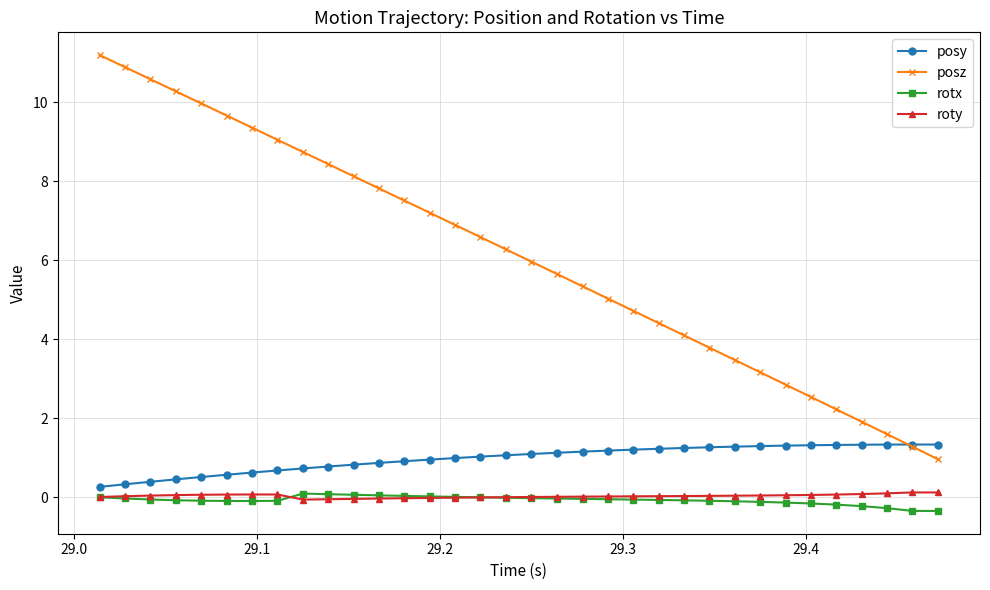

Which series has the largest total across all categories?

posz